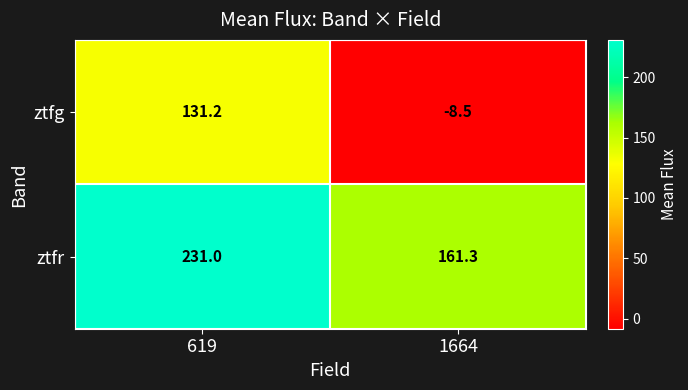

List the series in order of their peak value, lowest first.

ztfg, ztfr